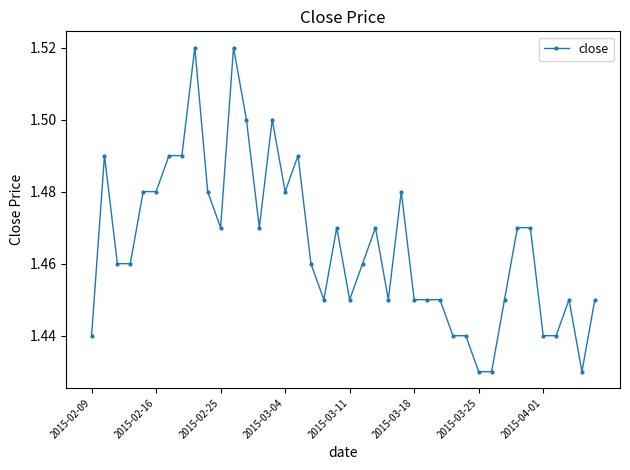

Count the values in the range 1 to 2.

40